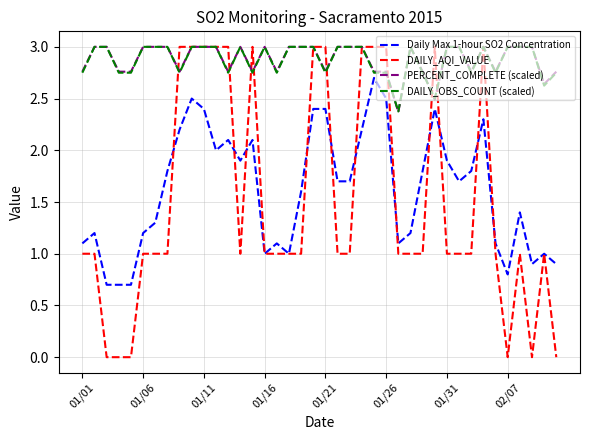

What is the highest value of the PERCENT_COMPLETE (scaled) series?

3.0